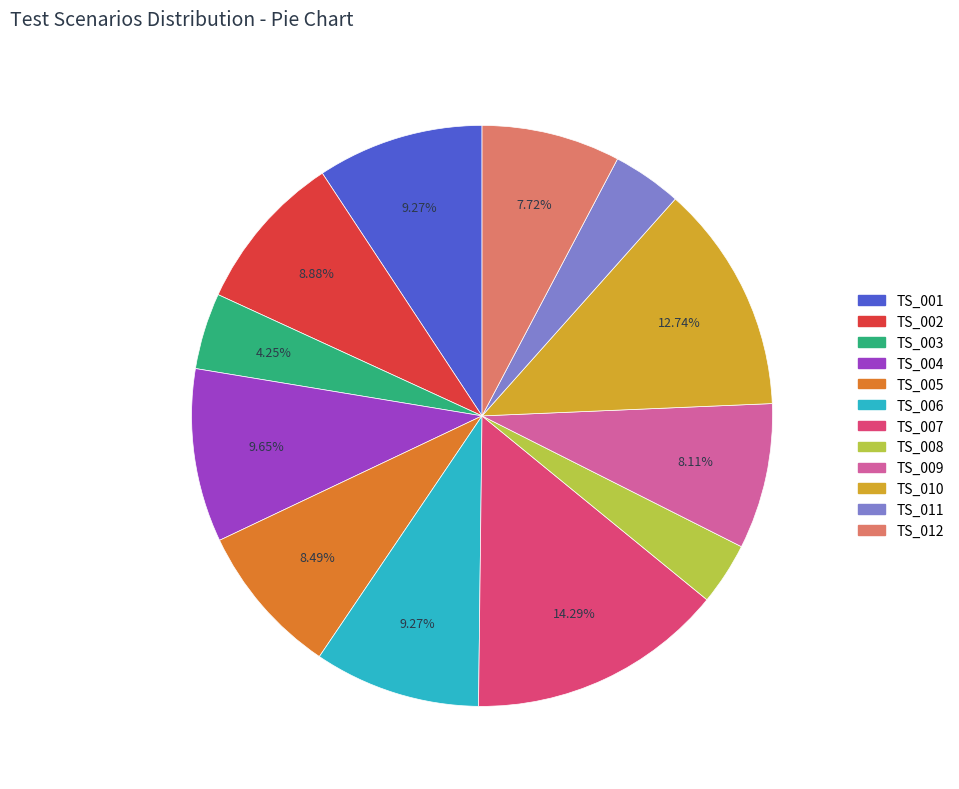

Does any single category account for the majority?

No